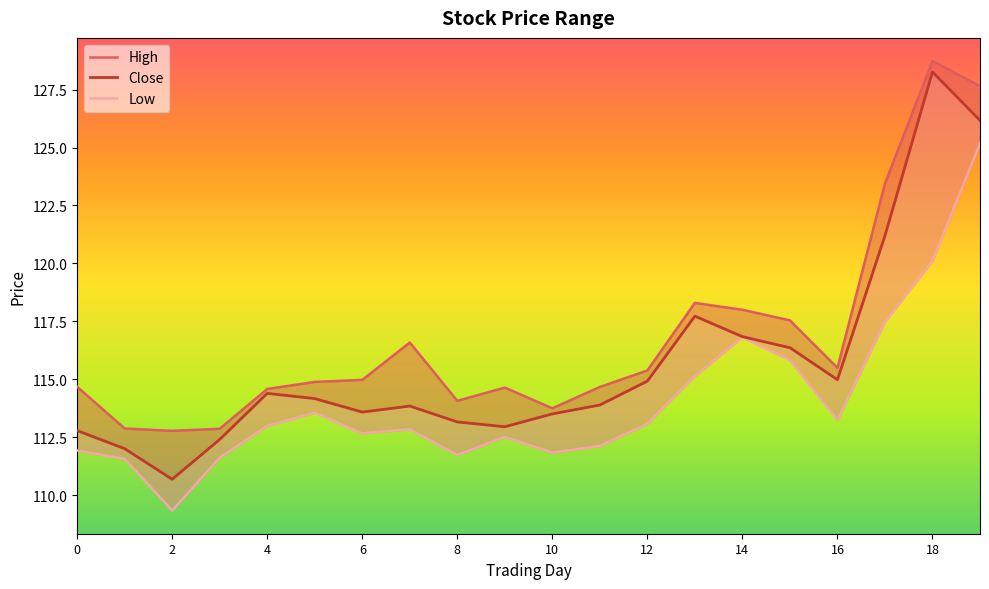

Rank the series at 11 from lowest to highest value.

Low, Close, High